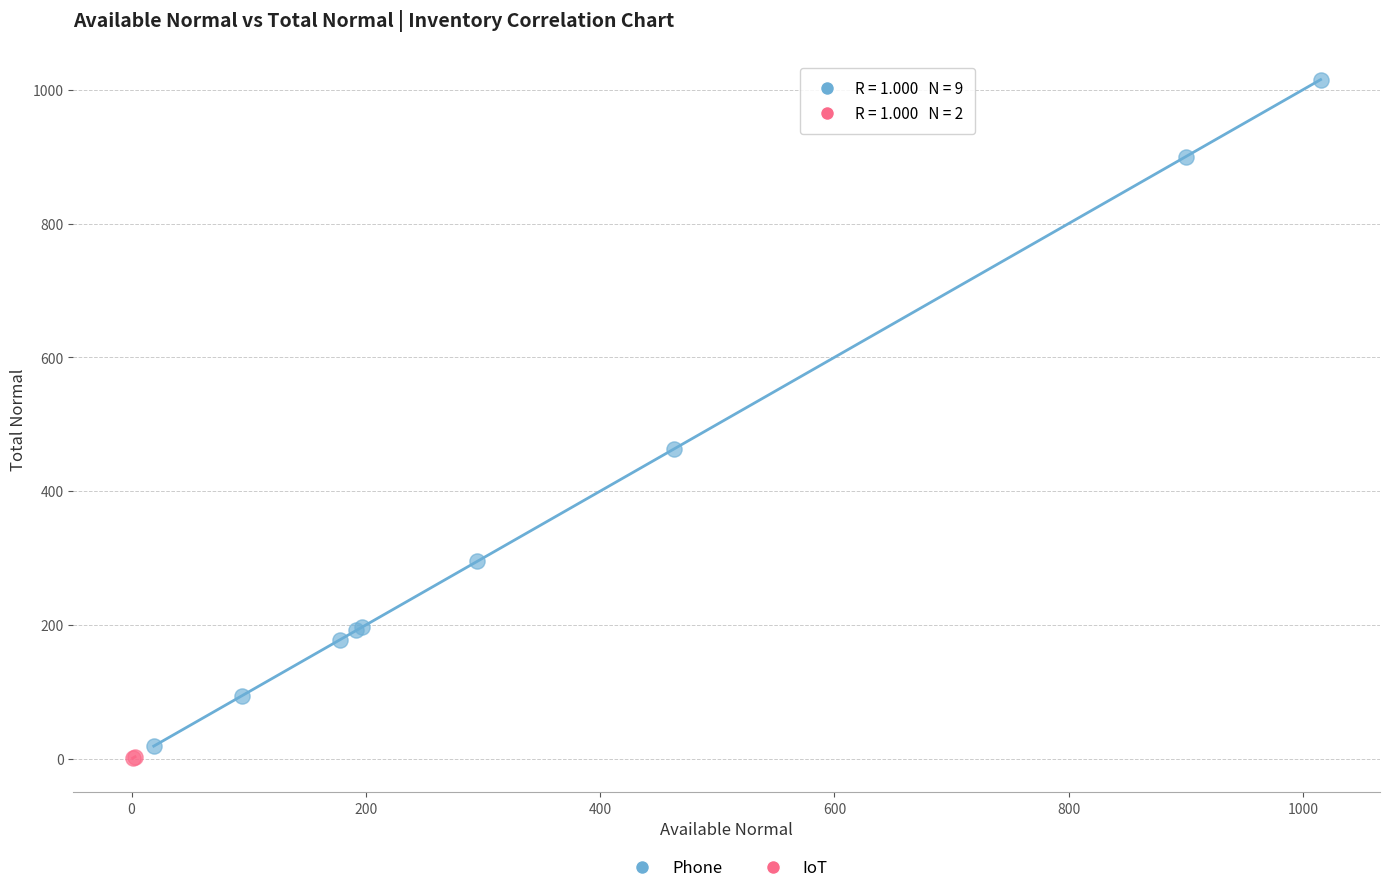

Which series contains the highest Y value?

Phone